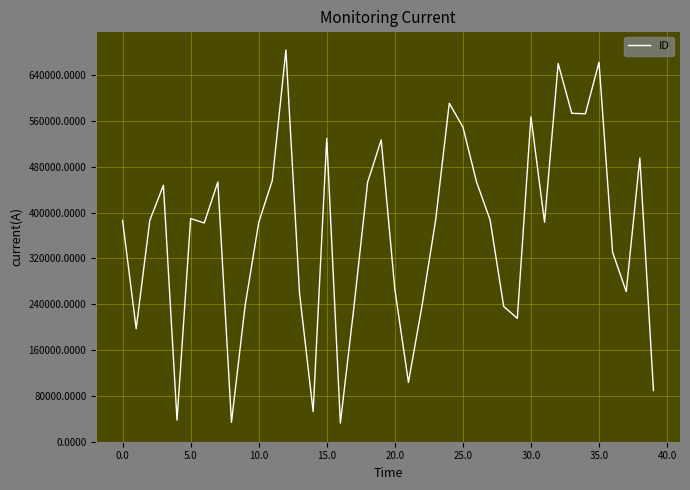

How many series are shown in this chart?

1